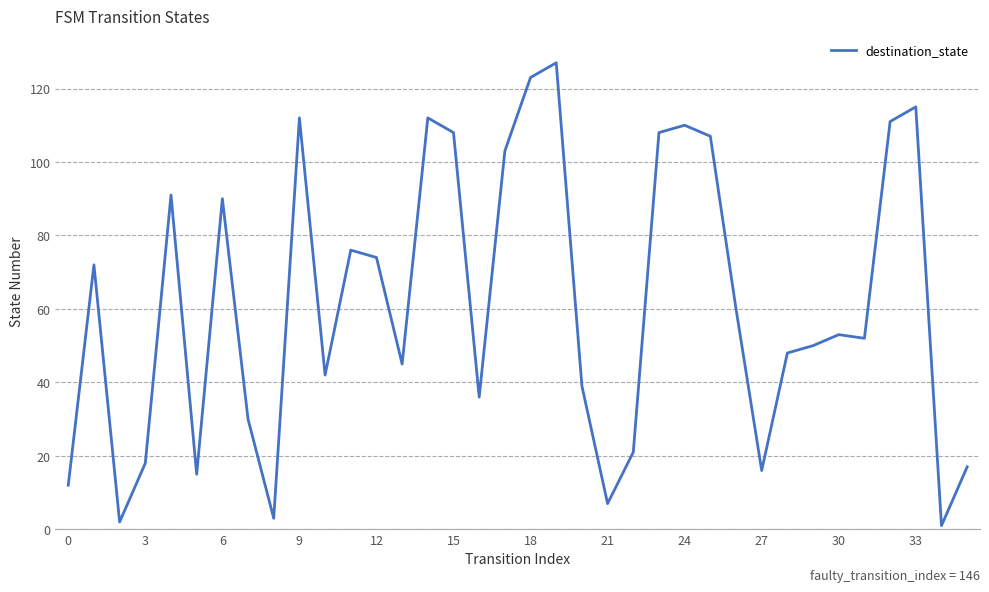

What is the maximum value shown in the chart?

127